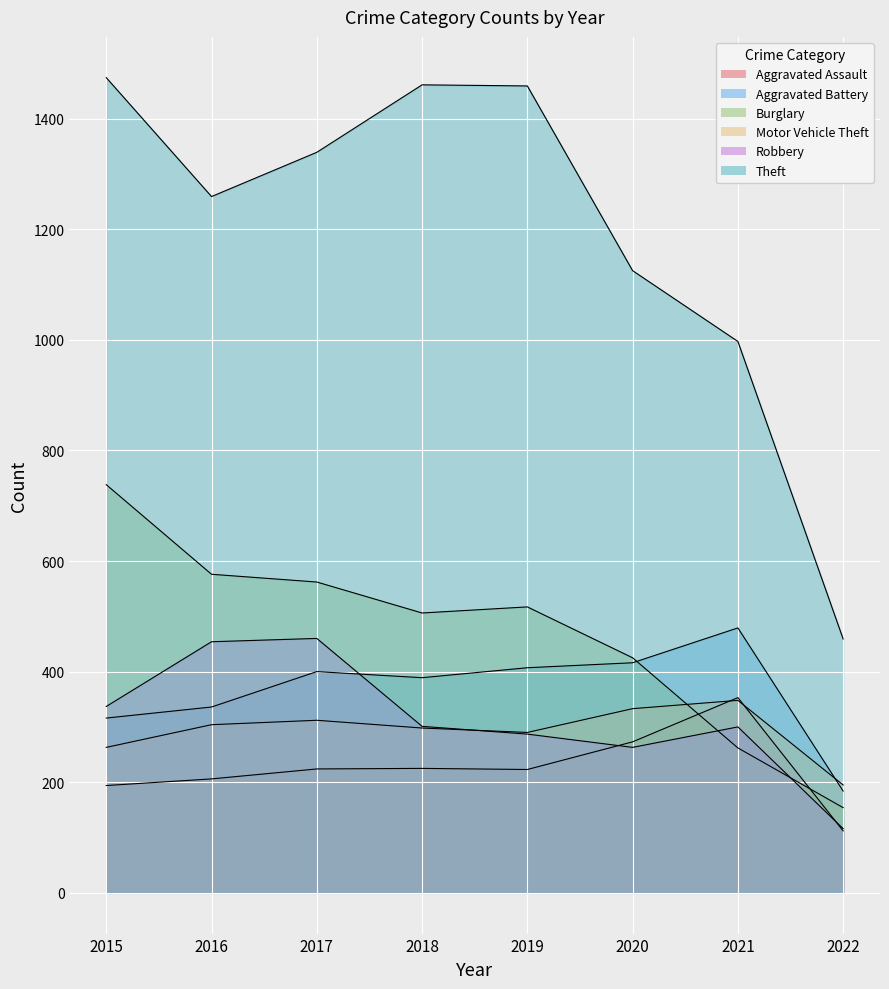

Where do Aggravated Battery and Robbery first cross each other?

2017 and 2018